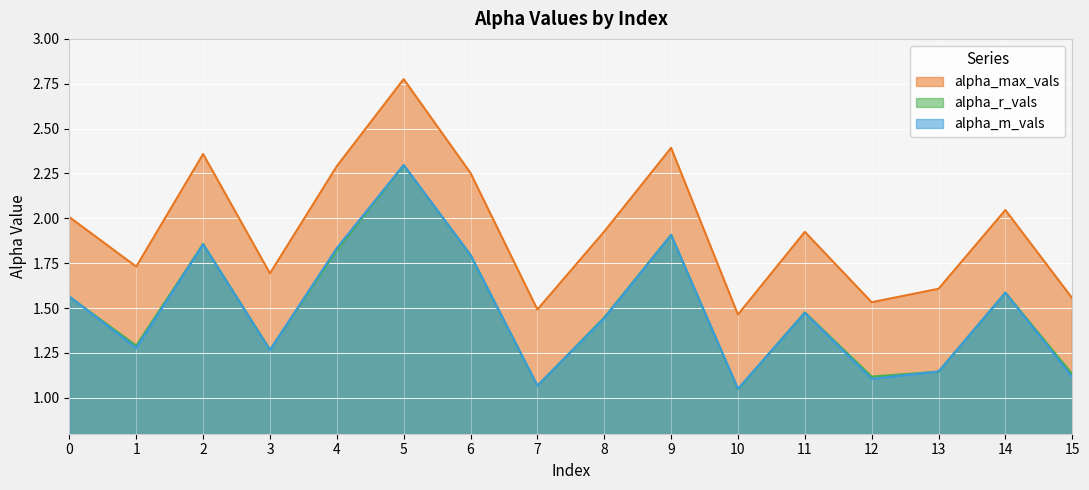

What is the difference between the second highest and minimum values in the alpha_max_vals series?

0.9